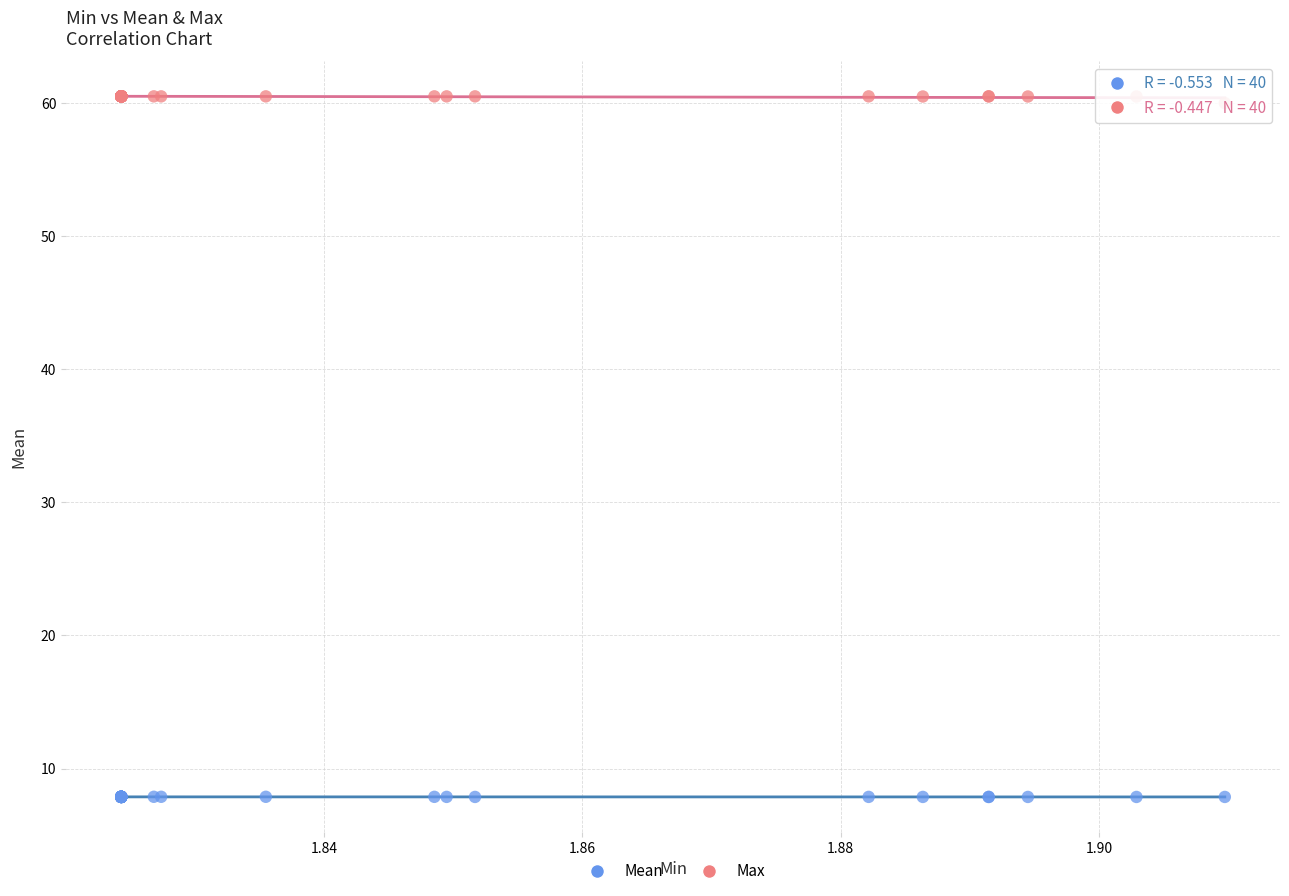

Which series reaches the minimum Y coordinate?

Mean